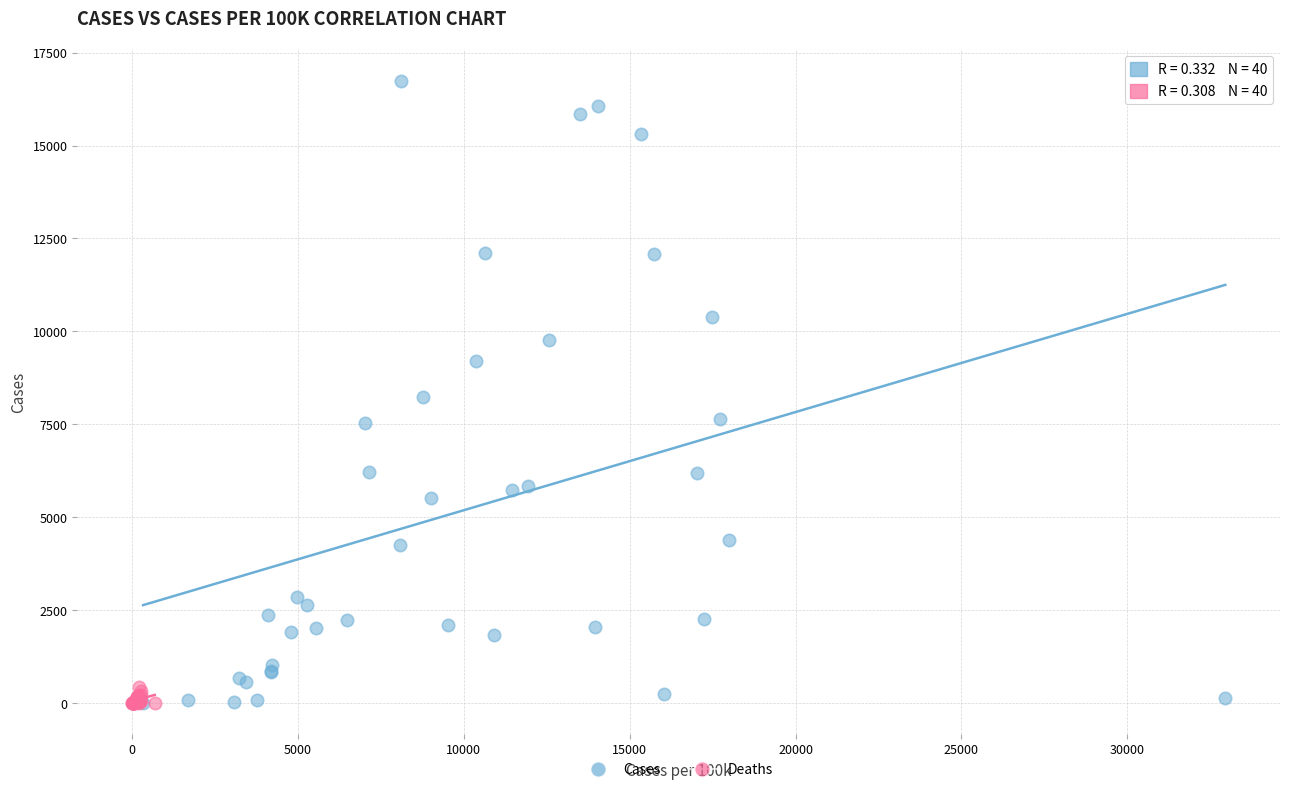

Which series reaches the maximum Y coordinate?

Cases